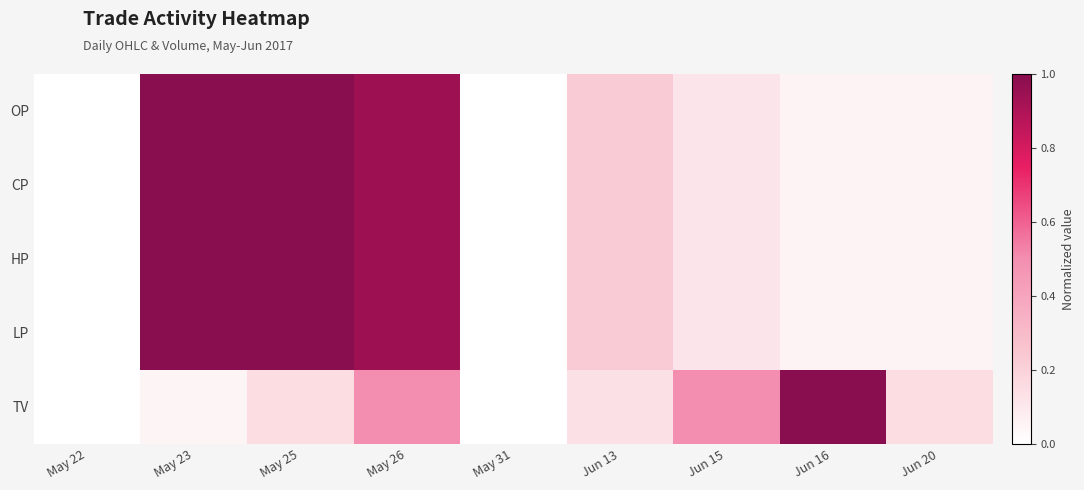

Rank the series by their maximum value, from lowest to highest.

OP, CP, HP, LP, TV